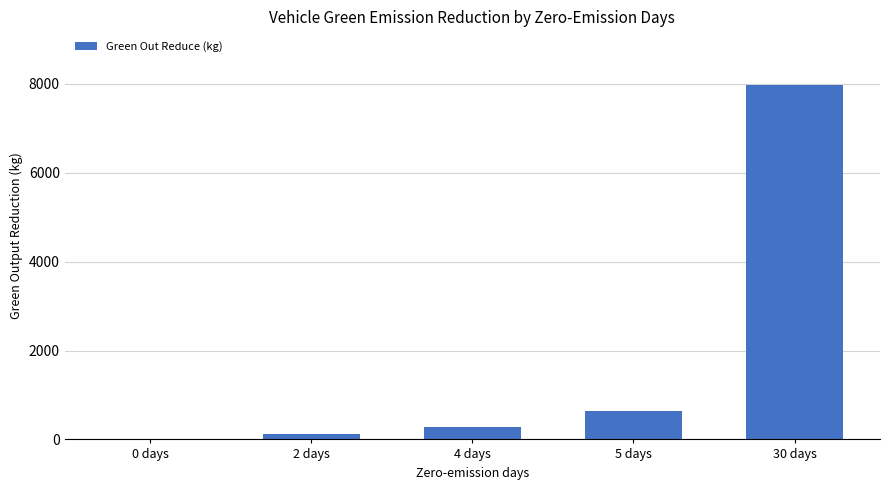

What is the sum of all values?

9016.4